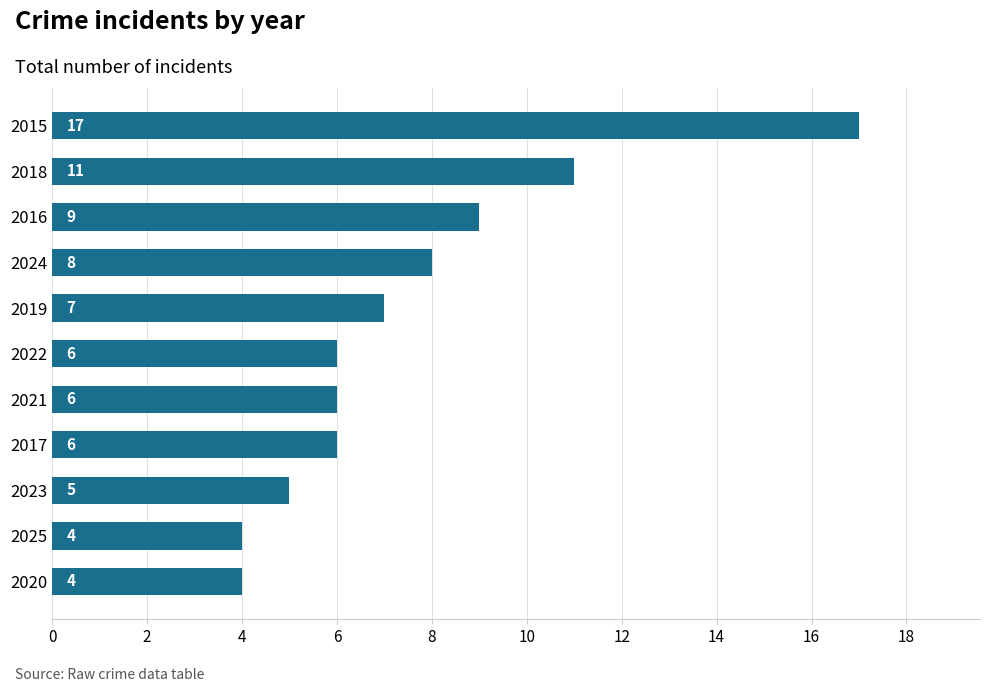

Is it true that the value at 2015 is 17?

True